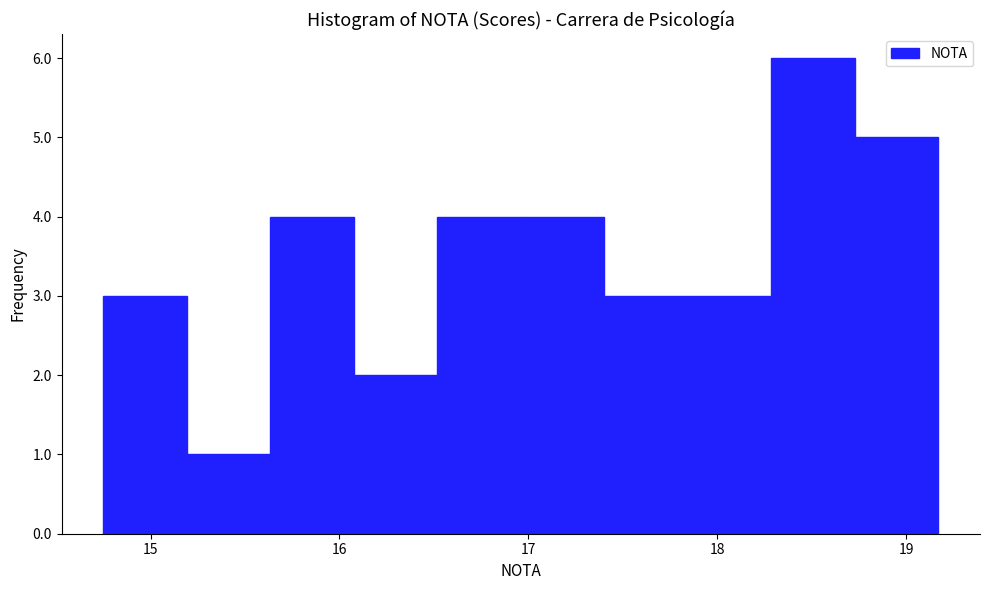

Reading left to right, transcribe this chart: for each bar, give the range it covers on the x-axis and its height. Neither the bar edges nor the heights are printed on the chart, so give them approximately, as read against the axes.

14.8 to 15.2: 3
15.2 to 15.6: 1
15.6 to 16.1: 4
16.1 to 16.5: 2
16.5 to 17.0: 4
17.0 to 17.4: 4
17.4 to 17.8: 3
17.8 to 18.3: 3
18.3 to 18.7: 6
18.7 to 19.2: 5